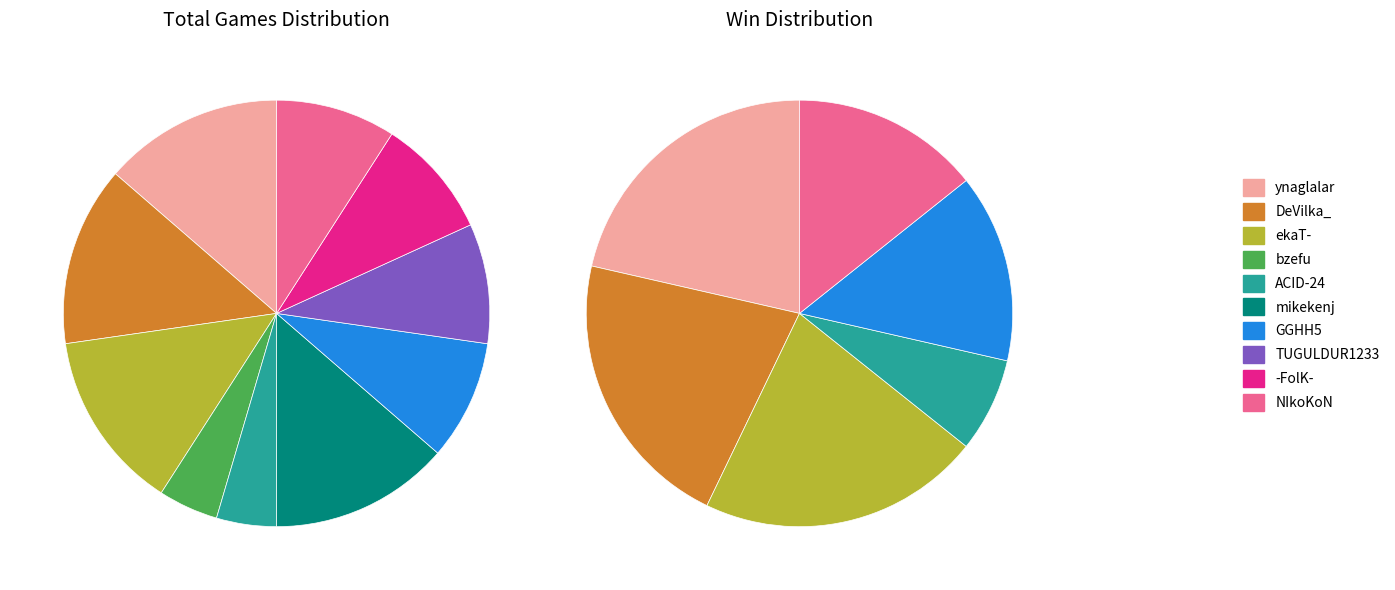

What is the change in value from ynaglalar to bzefu?

-2